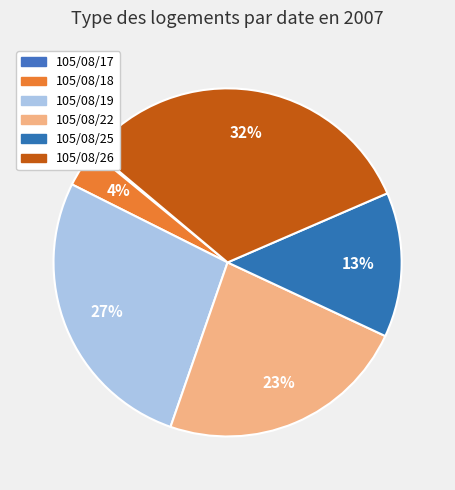

To the nearest percent, what is the difference between the 105/08/17 and 105/08/22 slice percentages?

23%